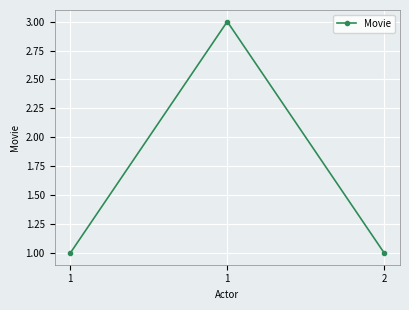

Which has a higher value, 1 or 1?

1